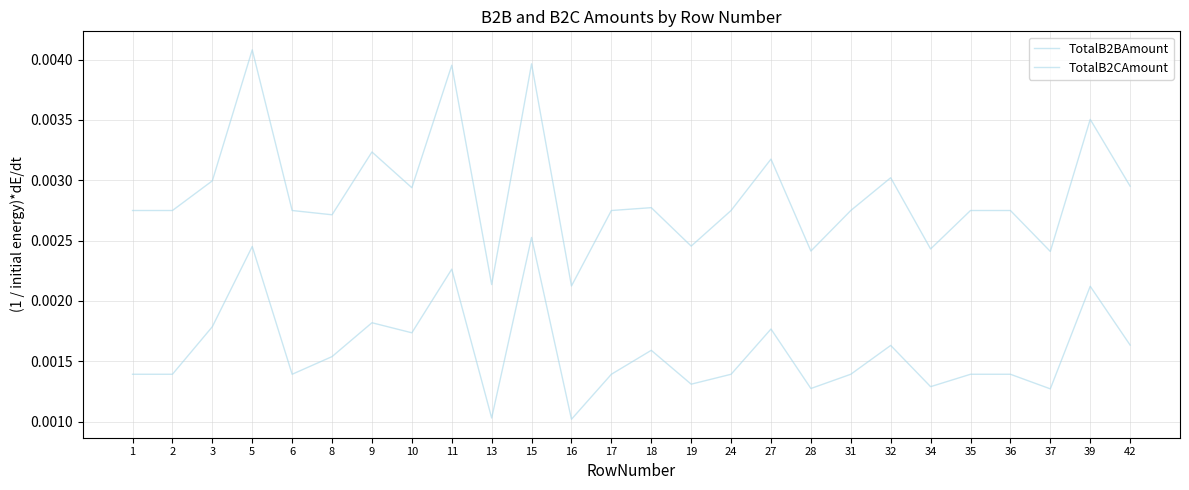

Is it true that TotalB2BAmount equals 0.0 at 31?

True